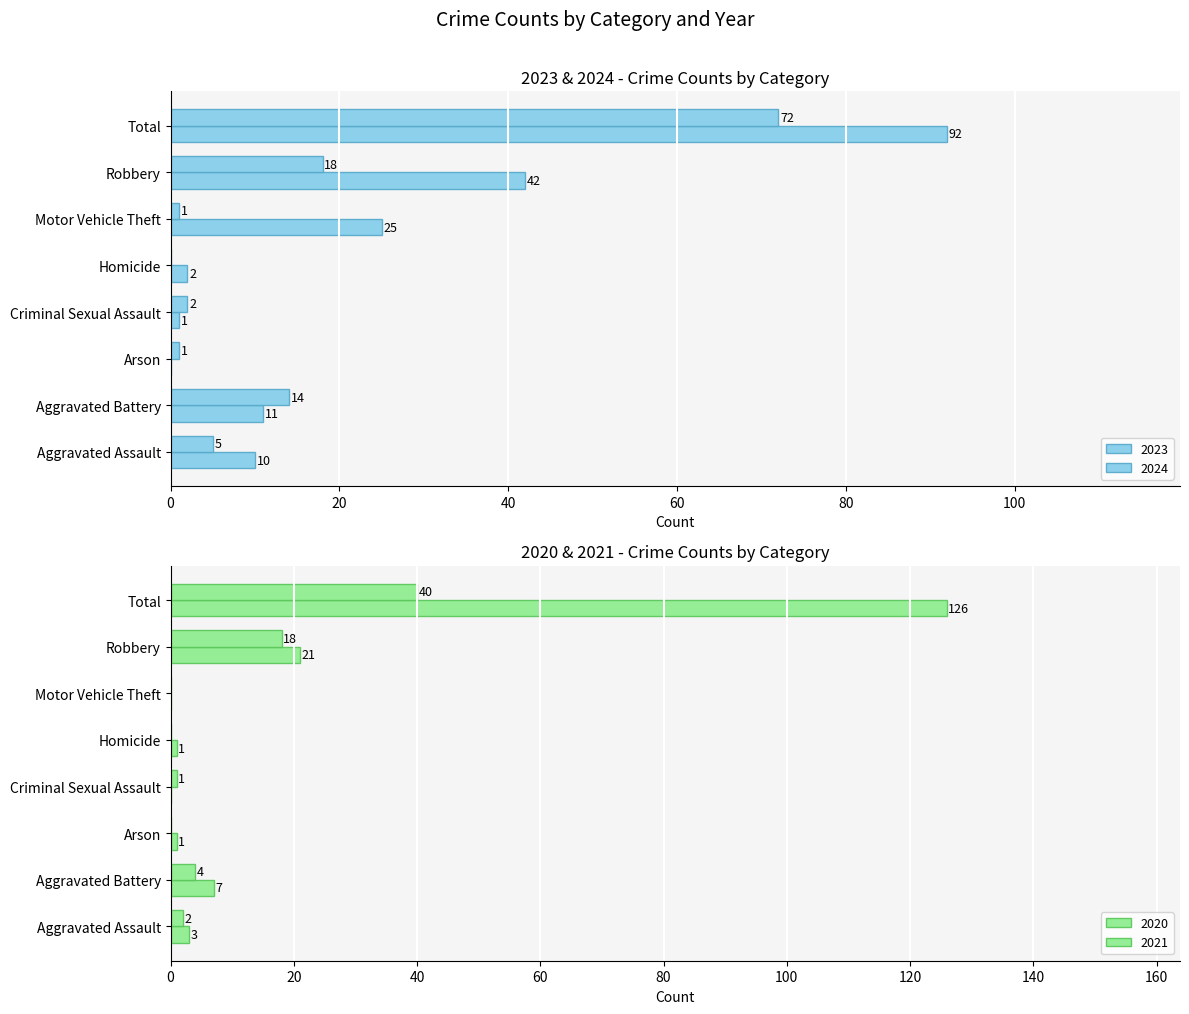

Which series has the largest range (max minus min)?

2020